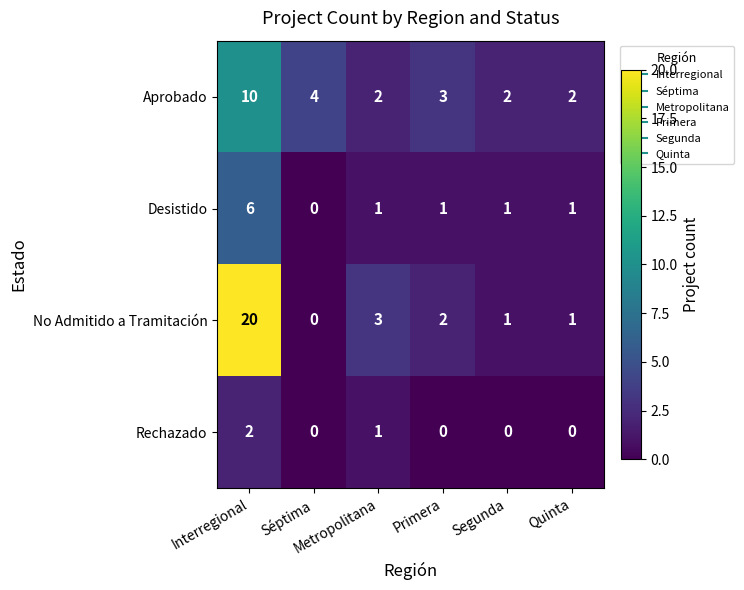

At Primera, list the series in order from largest to smallest.

Aprobado, No Admitido a Tramitación, Desistido, Rechazado